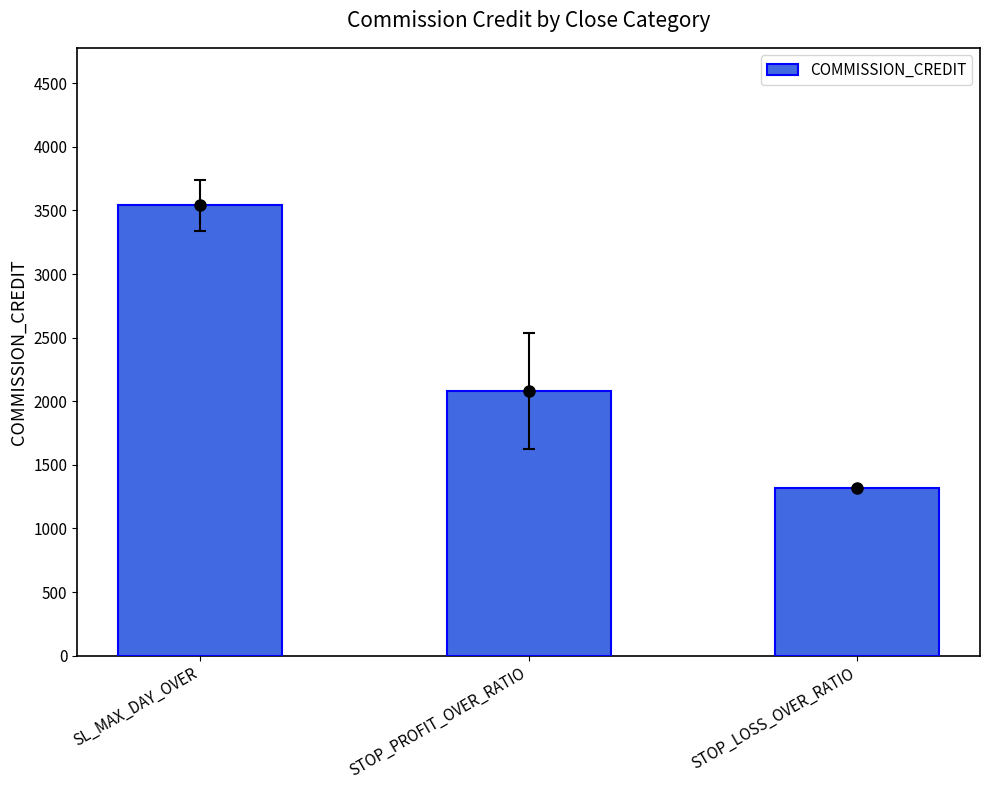

What is the sum of the values at STOP_LOSS_OVER_RATIO and STOP_PROFIT_OVER_RATIO?

3399.0